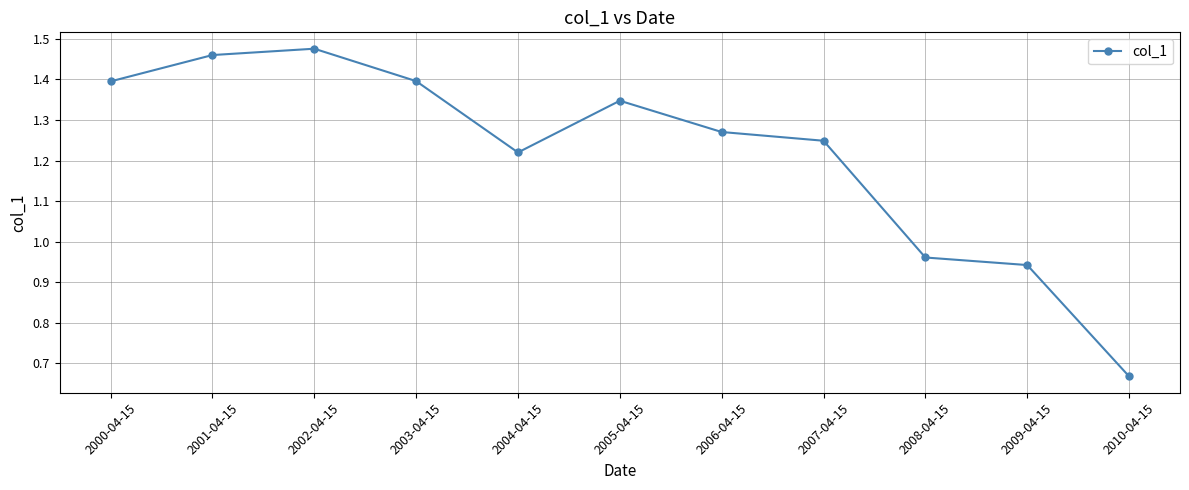

What is the difference between the maximum and second lowest values?

0.5